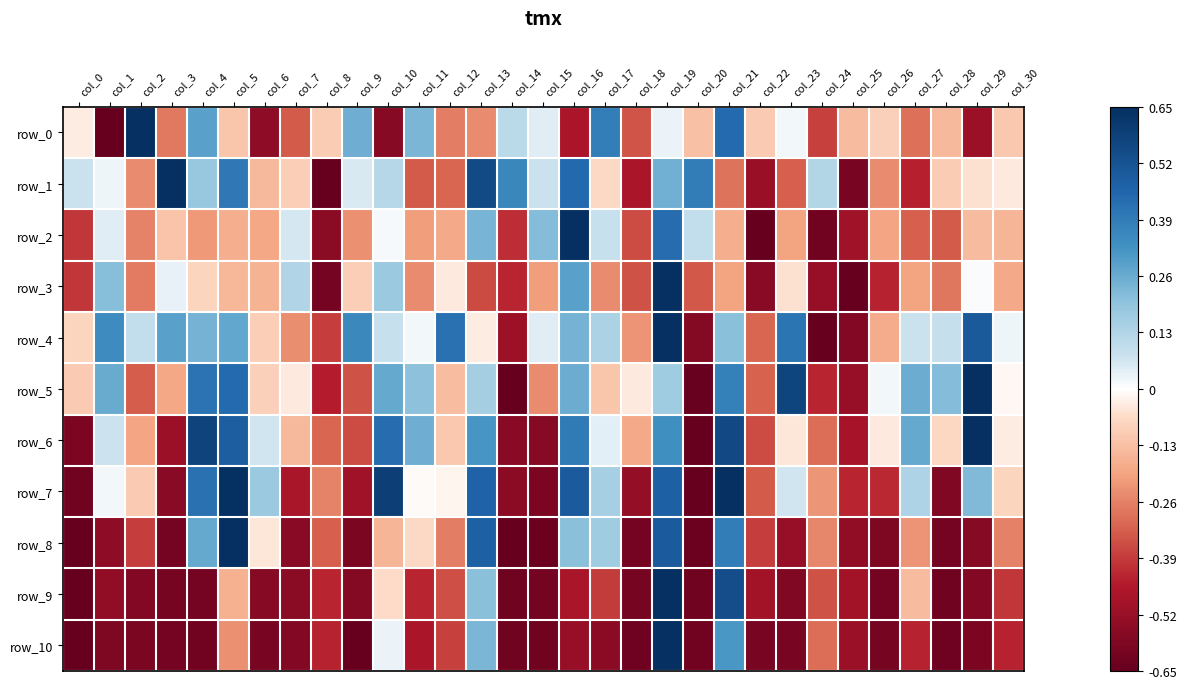

What is the total value across all series at col_30?

-1.7